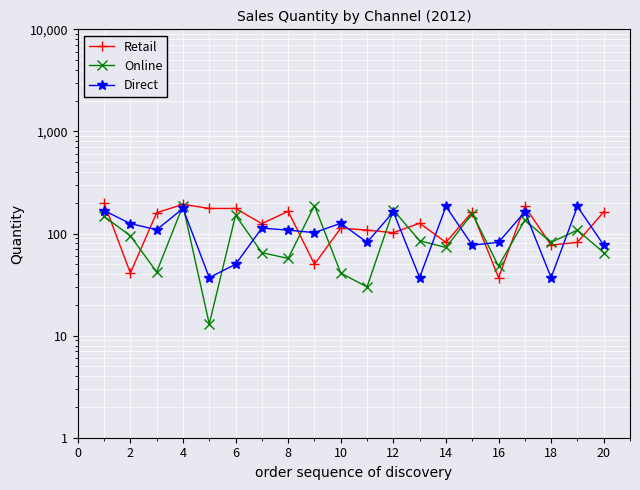

How many times do Retail and Online cross each other?

10